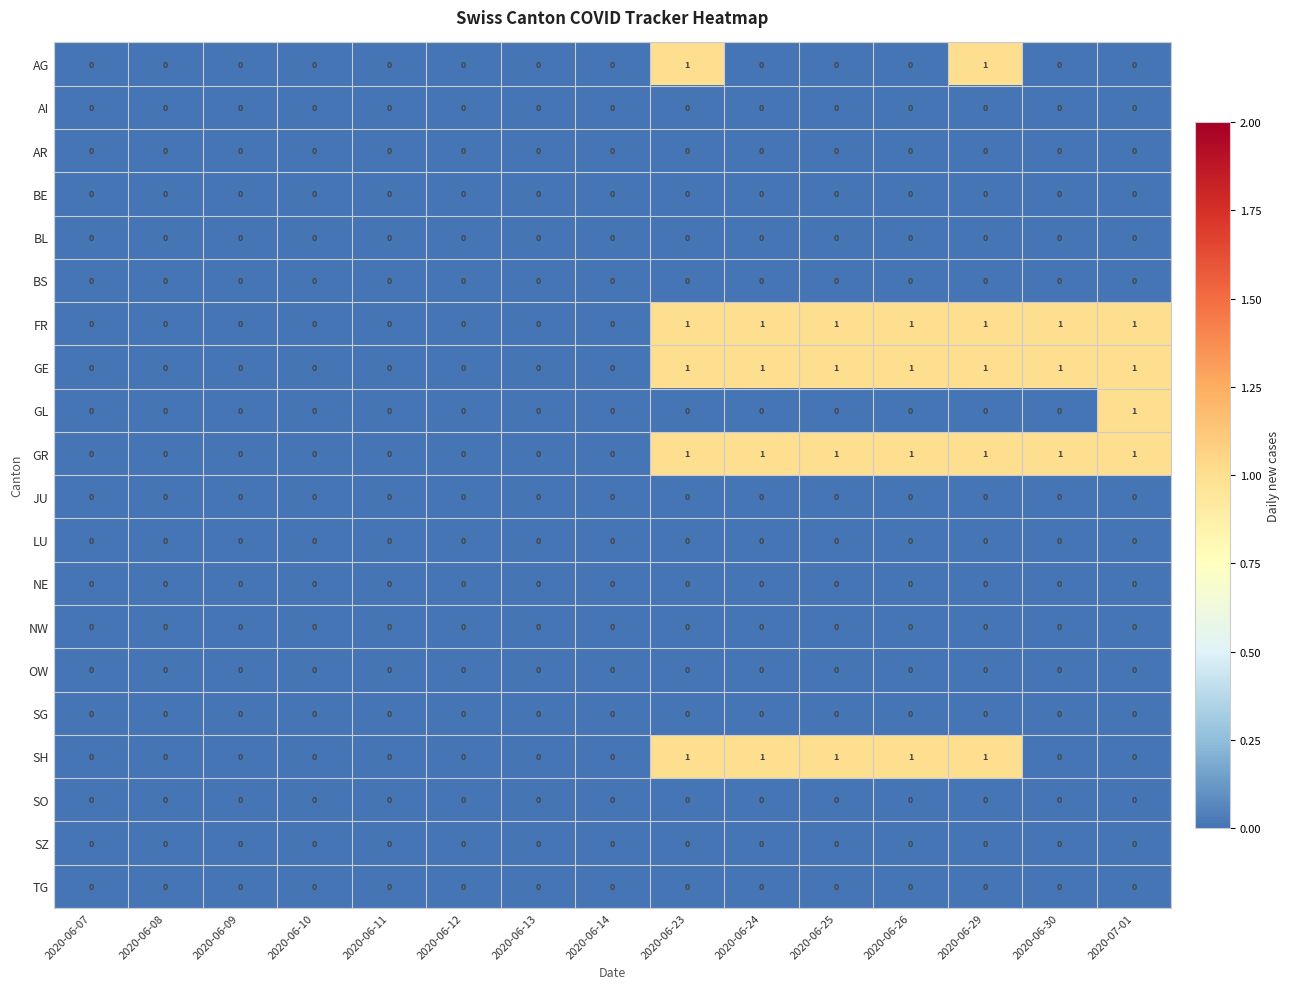

Count the number of categories in the chart.

15